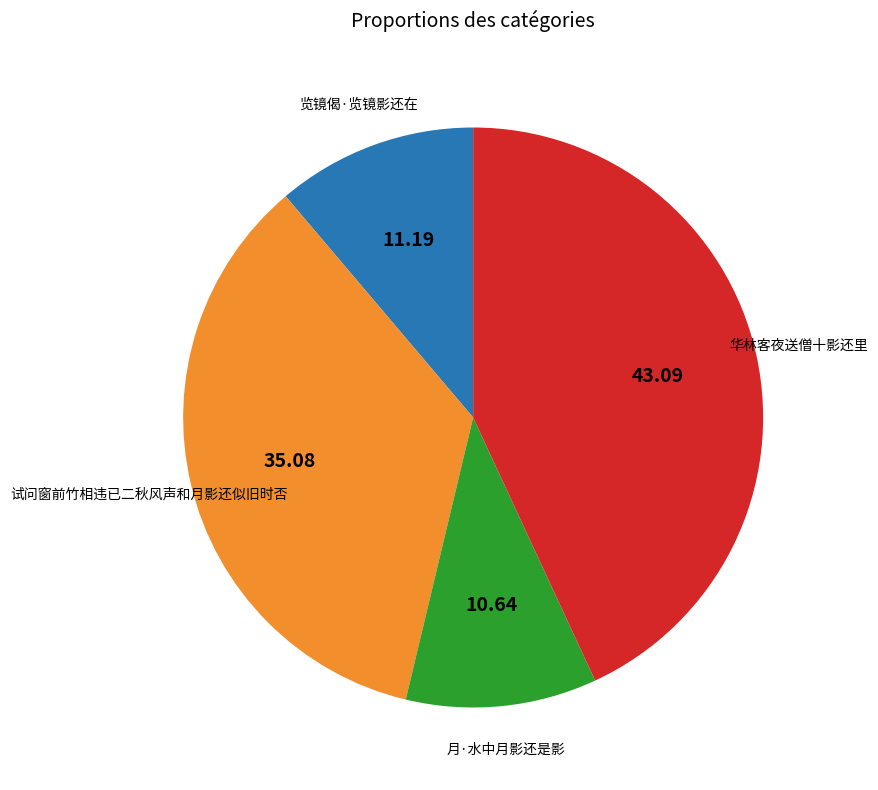

Which slice is the largest?

华林客夜送僧十影还里